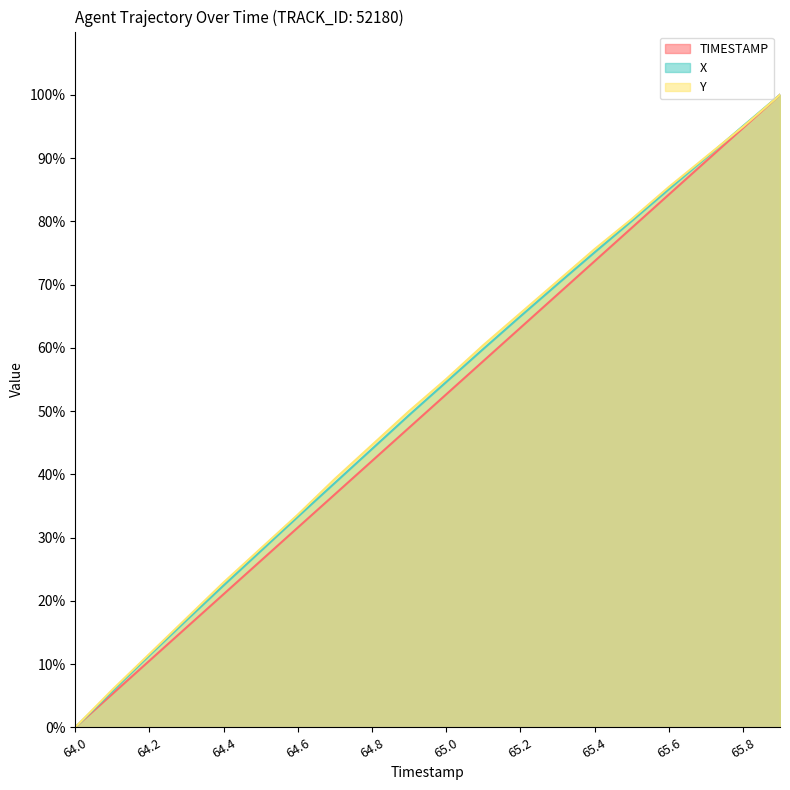

How many categories are shown in the chart?

20